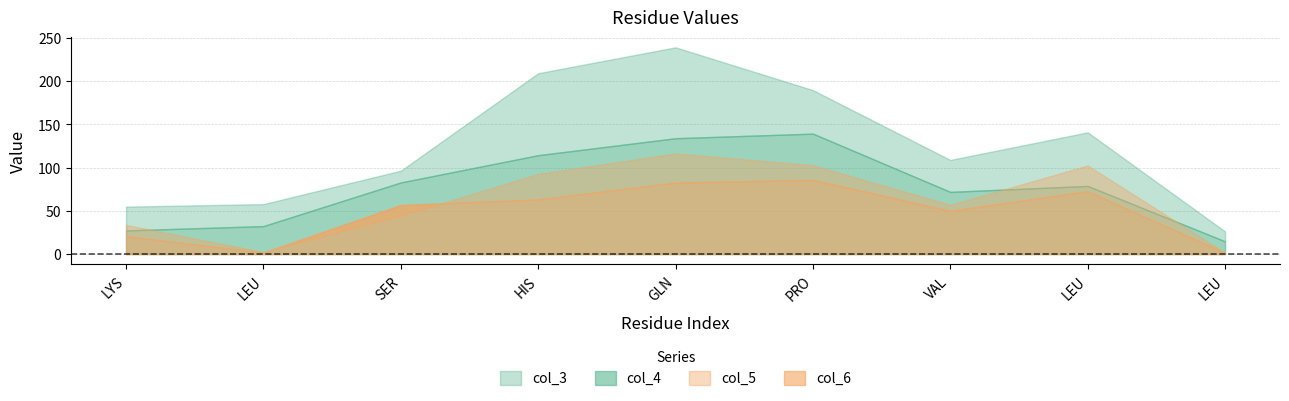

Is the value of col_6 at 5 greater than the value of col_5 at 7?

Yes